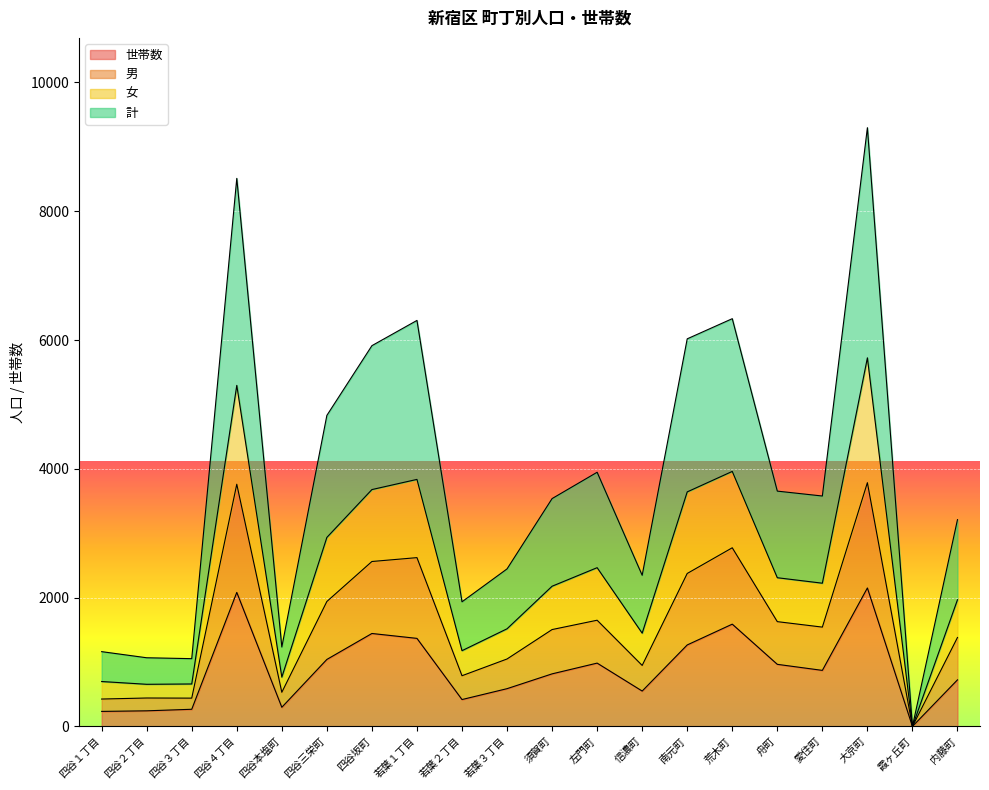

True or false: 男 and 計 cross at least once.

False